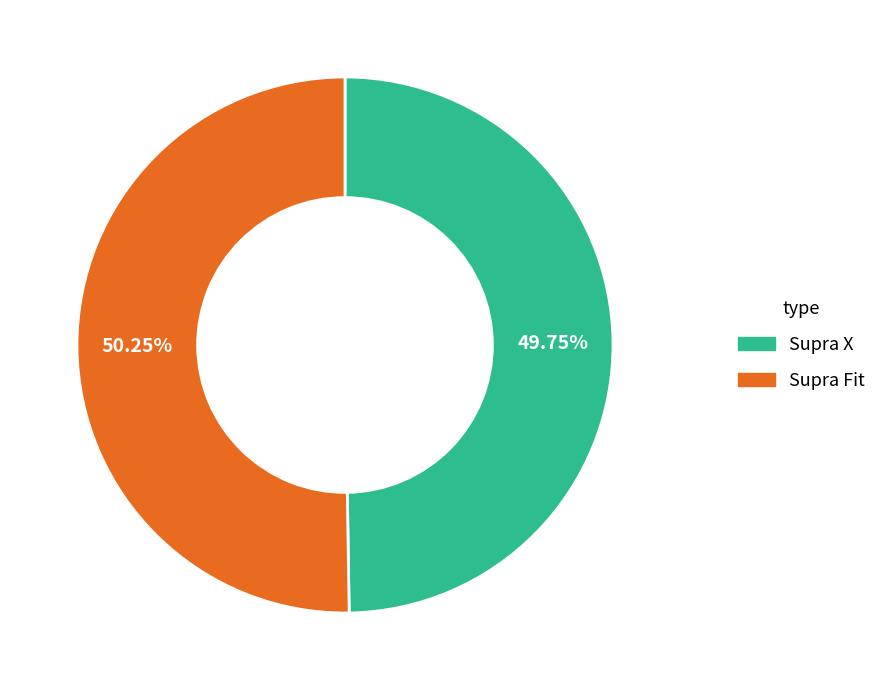

How many slices are in this pie chart?

2